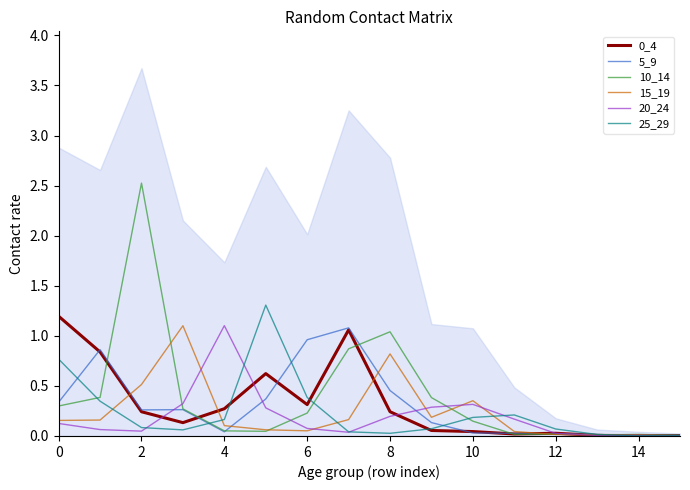

Is it true that 25_29 equals 0.2 at 4?

True